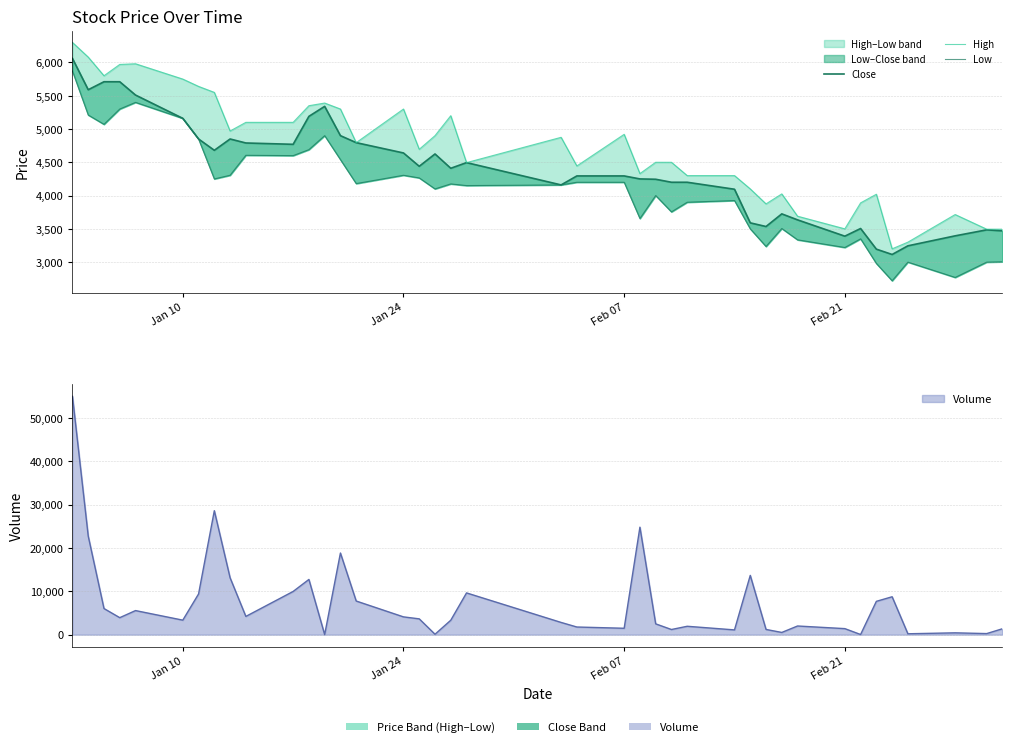

What is the average value of the Low series?

4084